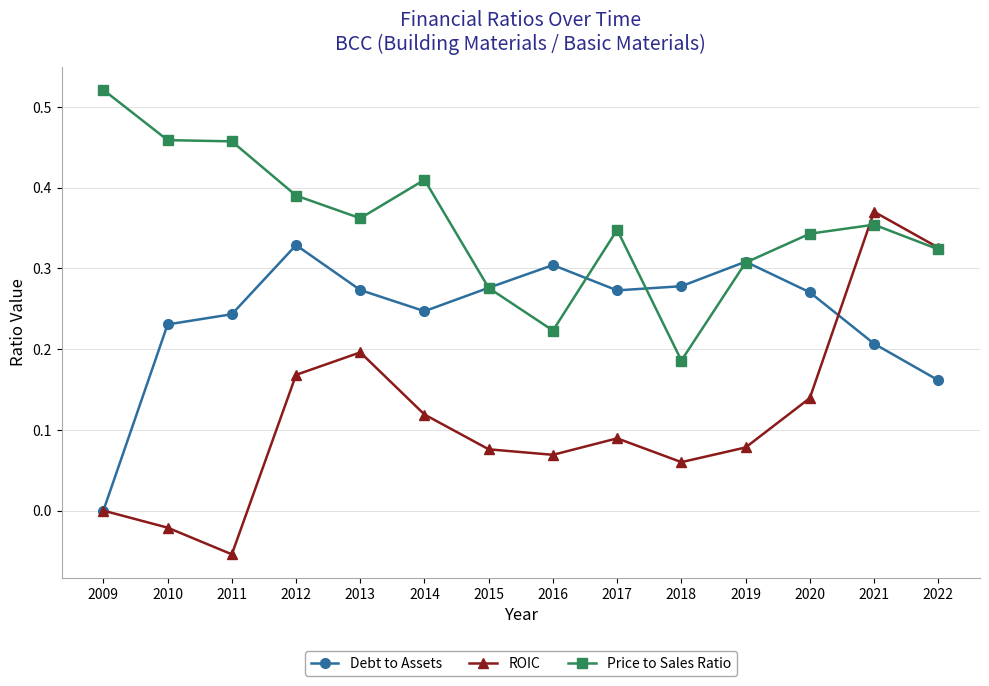

The Debt to Assets series shows 0.2 at 2011. True or false?

True